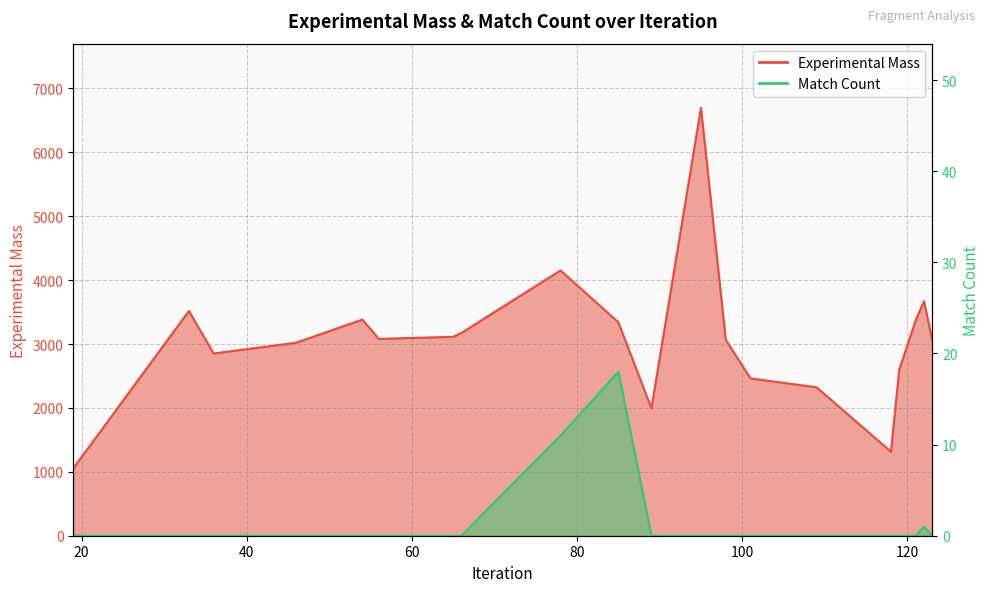

The value of Experimental Mass at 98 is 3069.5. True or false?

True